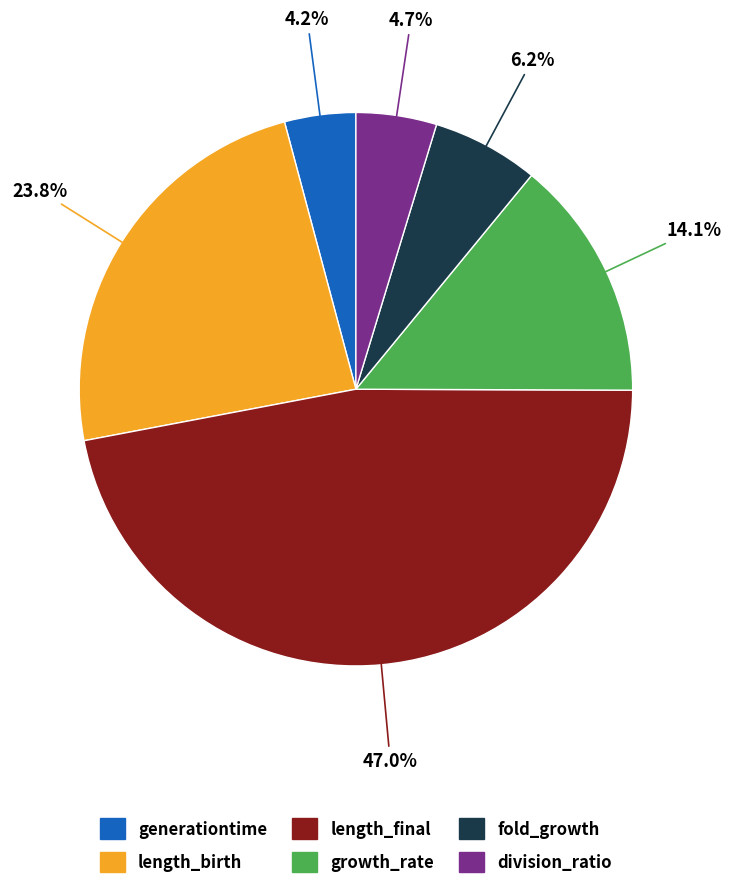

What is the largest slice in the pie chart?

length_final